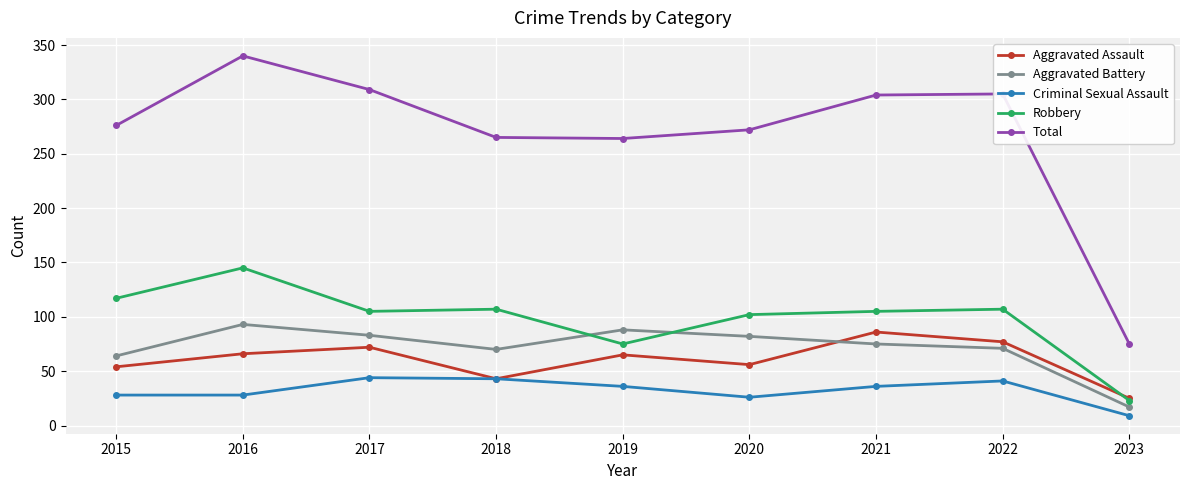

True or false: Aggravated Assault has more than 2 interior local peaks.

True